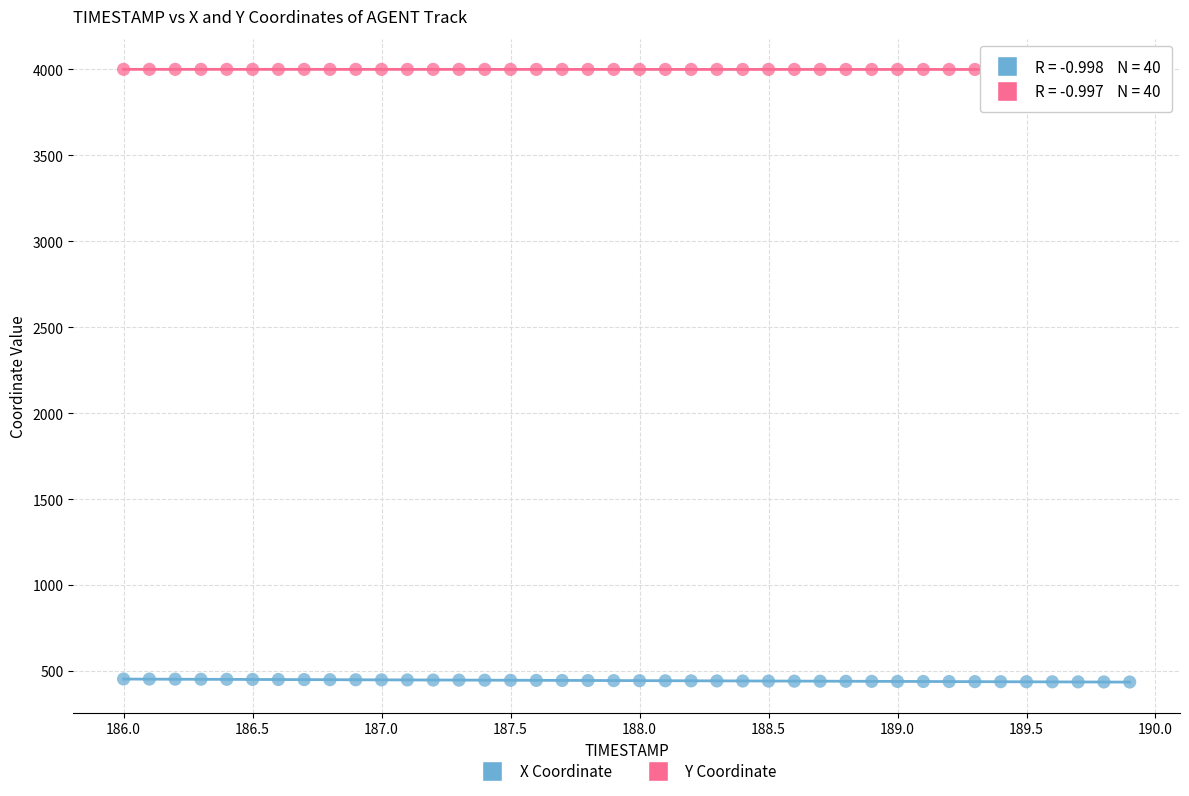

What is the X range (max minus min) for the scatter plot?

3.9